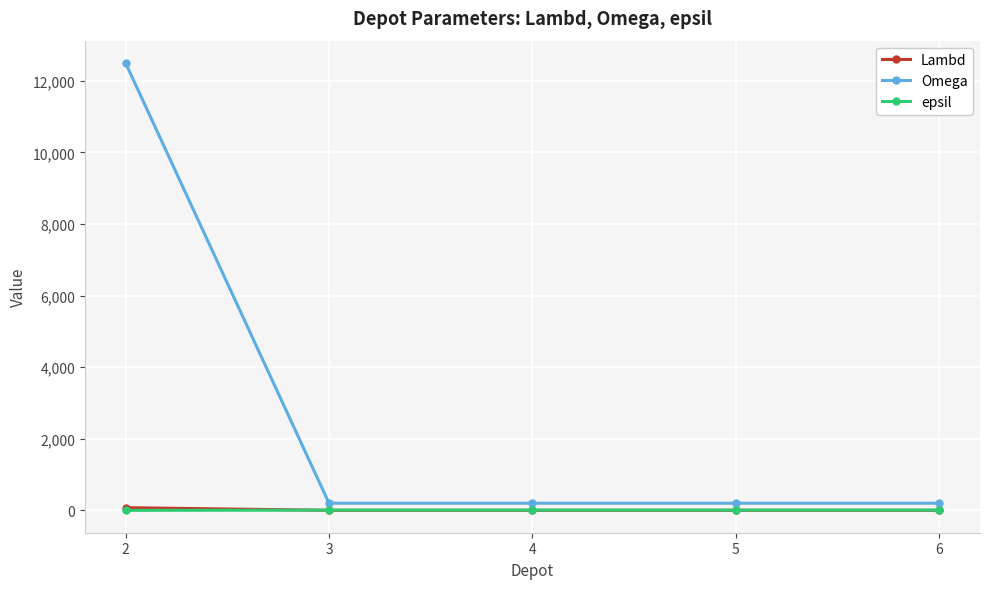

The value of epsil at 2 is 0. True or false?

True